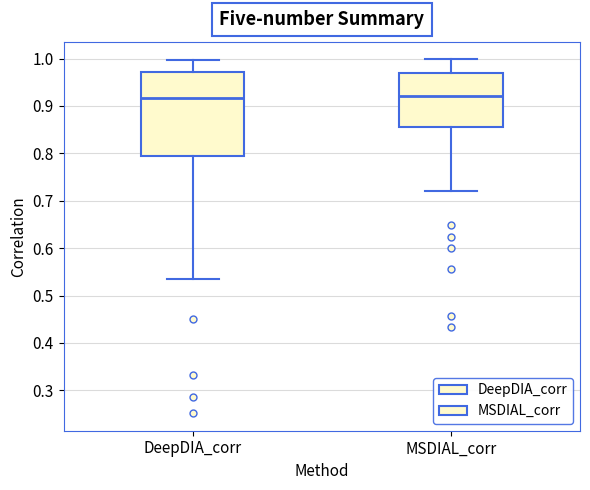

Reading left to right, transcribe this box plot: for each box, give where its median line is, the range the box spans, and where its two whiskers end, as read against the y-axis. The values are not printed on the chart, so give them approximately, as read against the axis.

DeepDIA_corr: median 0.92, box 0.79 to 0.97, whiskers 0.54 to 1.00
MSDIAL_corr: median 0.92, box 0.86 to 0.97, whiskers 0.72 to 1.00